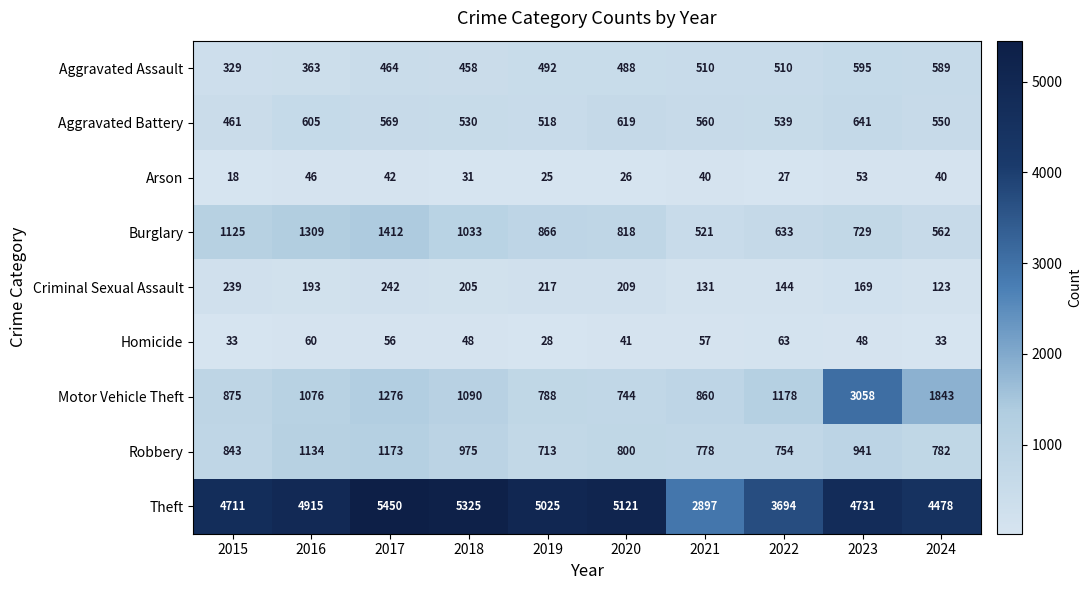

The Criminal Sexual Assault series shows 141 at 2018. True or false?

False